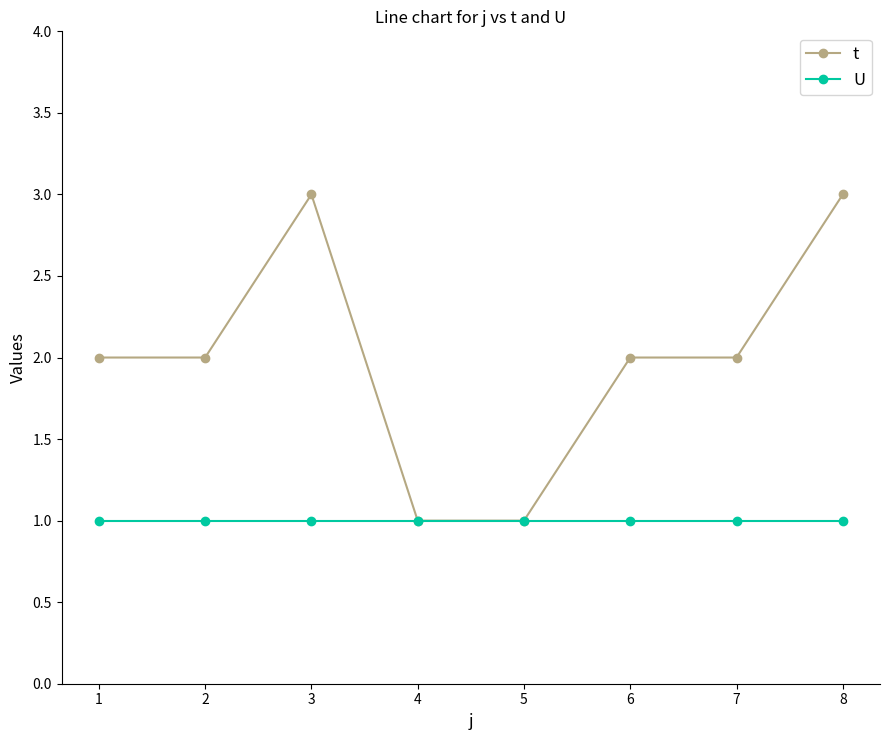

What is the value of the U point at the 1st from the left?

1